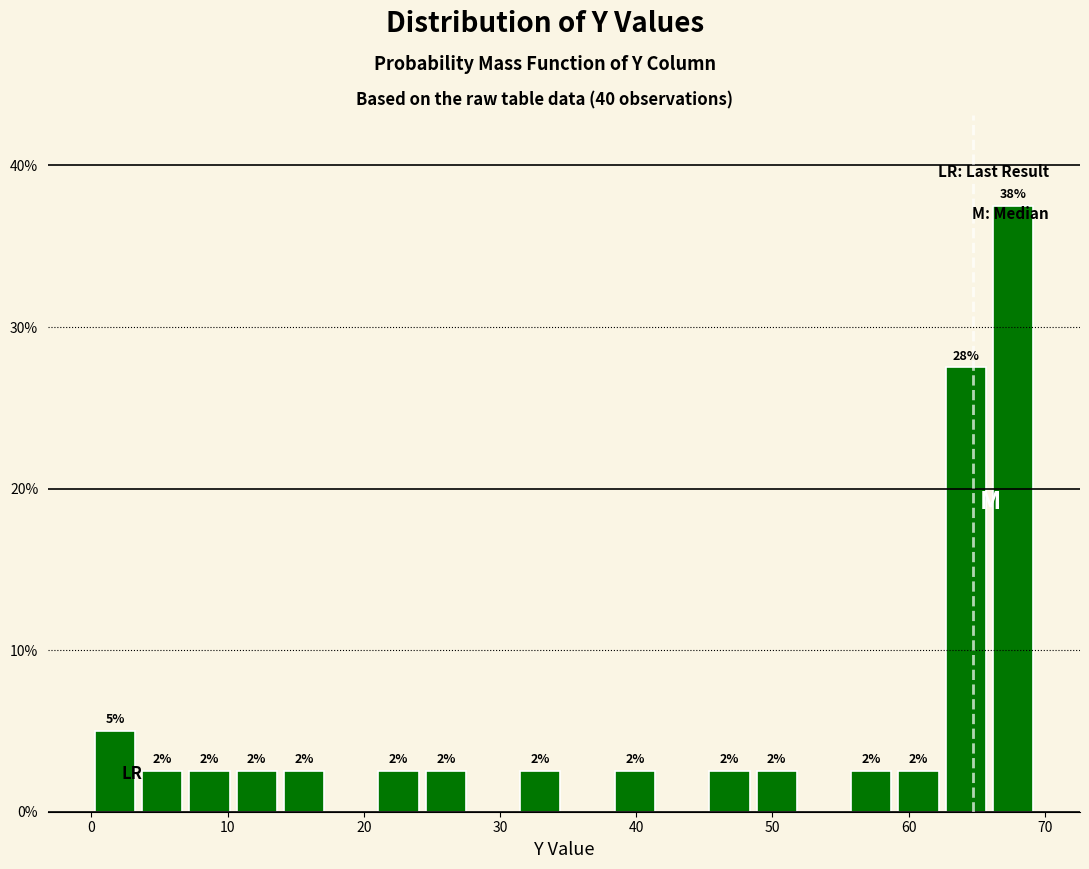

Read against the x-axis, roughly where is the centre of the tallest bar?

68